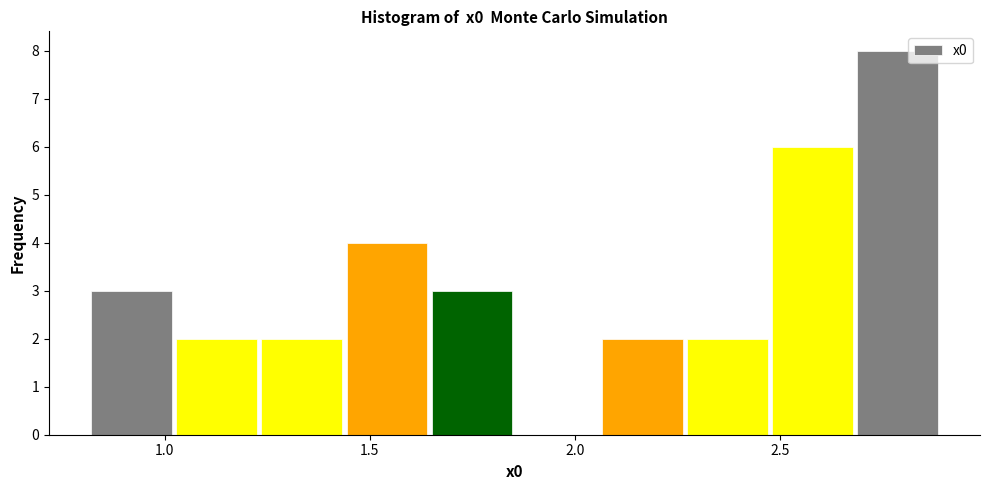

Over which range of the x-axis is the bar tallest?

2.70 to 2.90